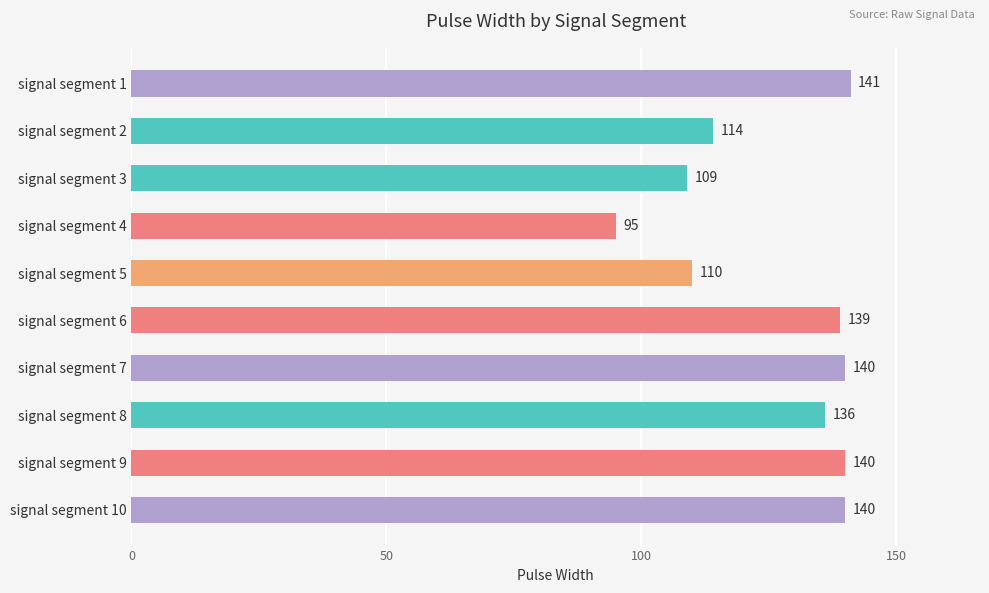

What is the value of the 9th bar from the top?

140